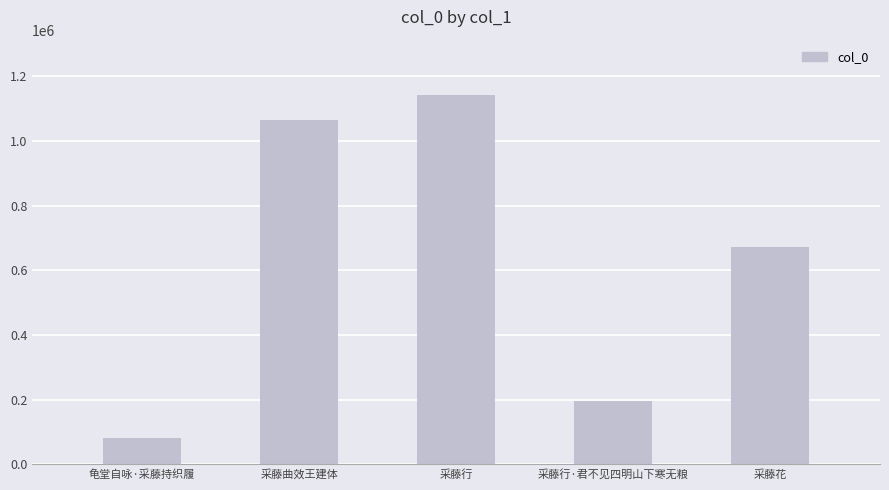

What is the difference between the values at 采藤曲效王建体 and 龟堂自咏·采藤持织履?

981911